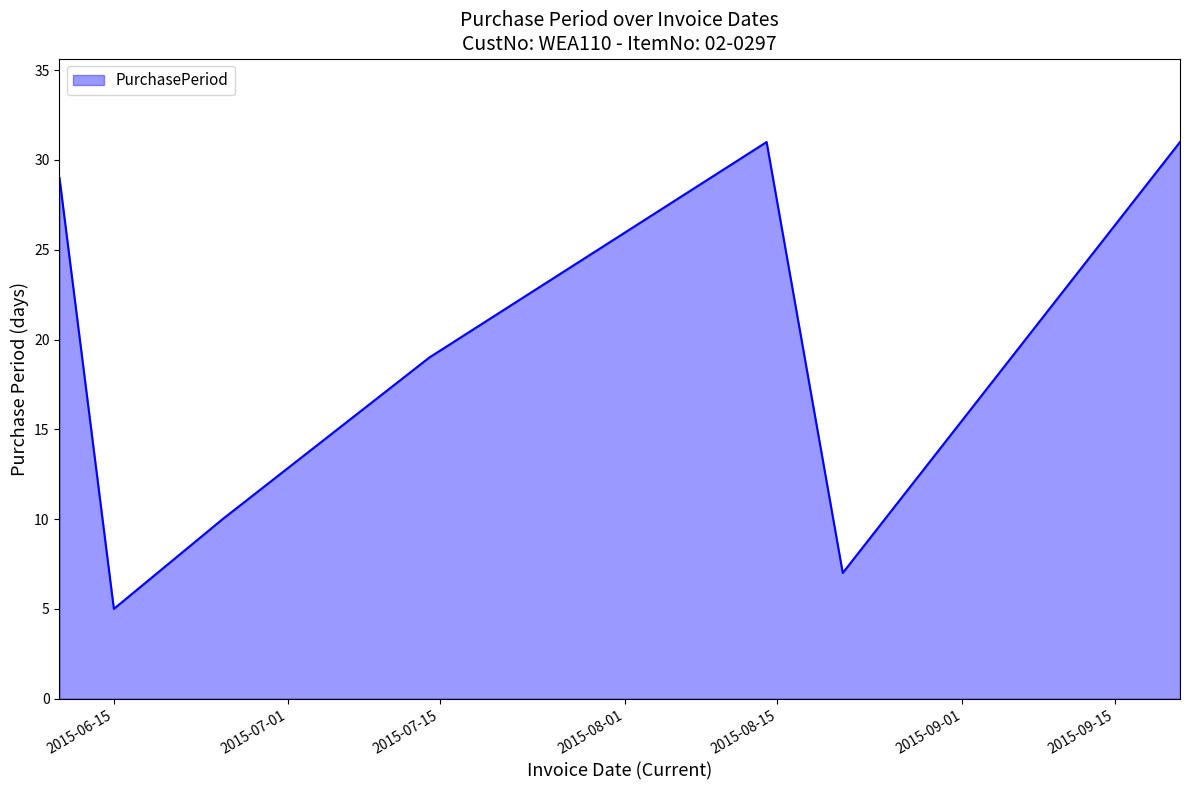

What is the difference between the second highest and minimum values?

26